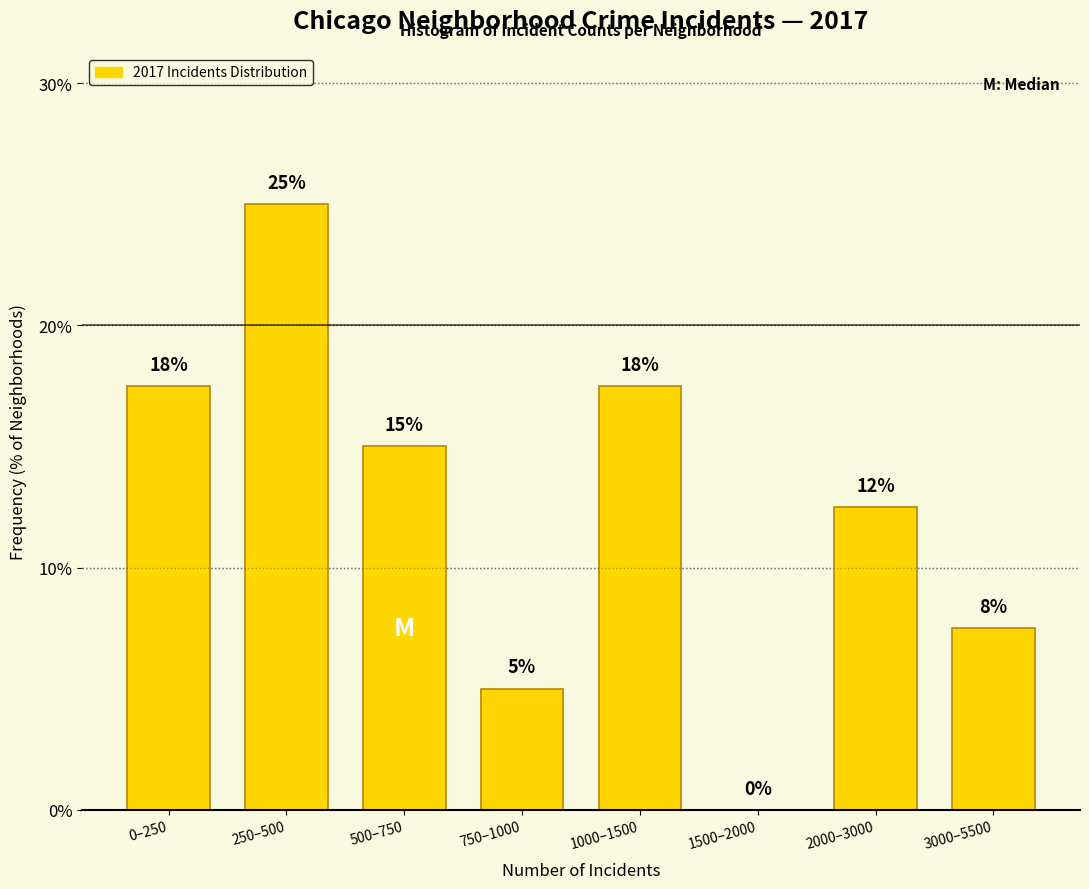

Which has a higher value, 2000–3000 or 0–250?

0–250